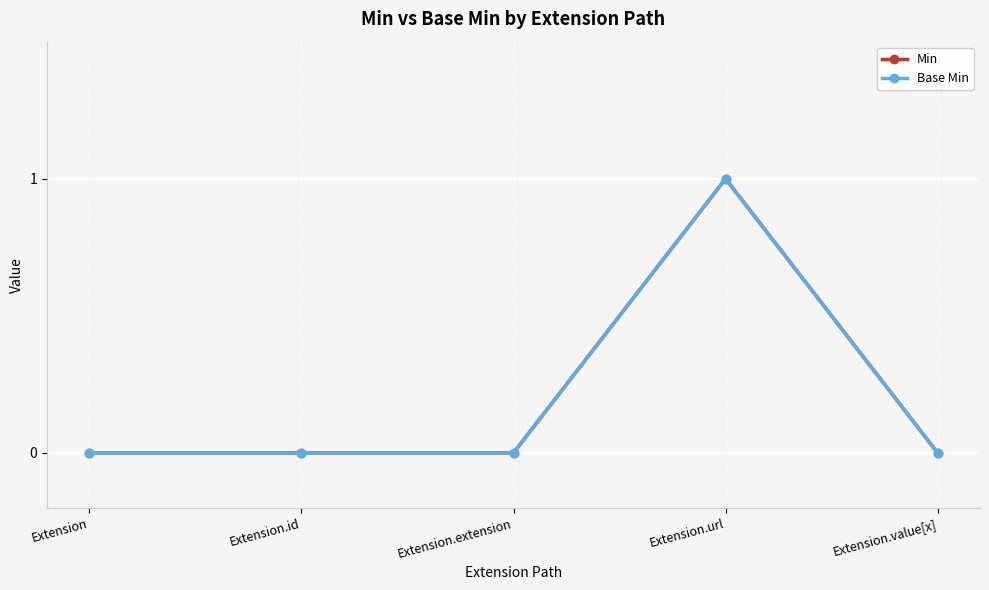

Between Extension and Extension.value[x], which is larger?

Extension